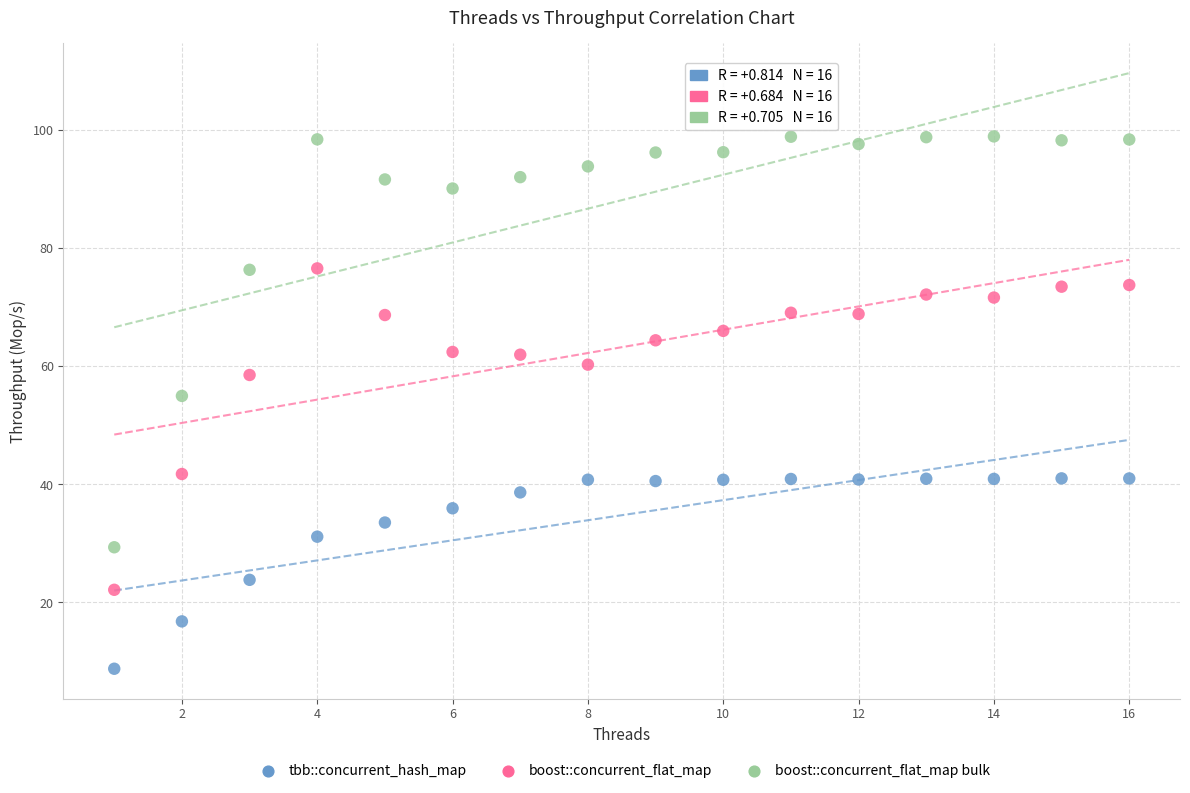

Which series contains the lowest Y value?

tbb::concurrent_hash_map